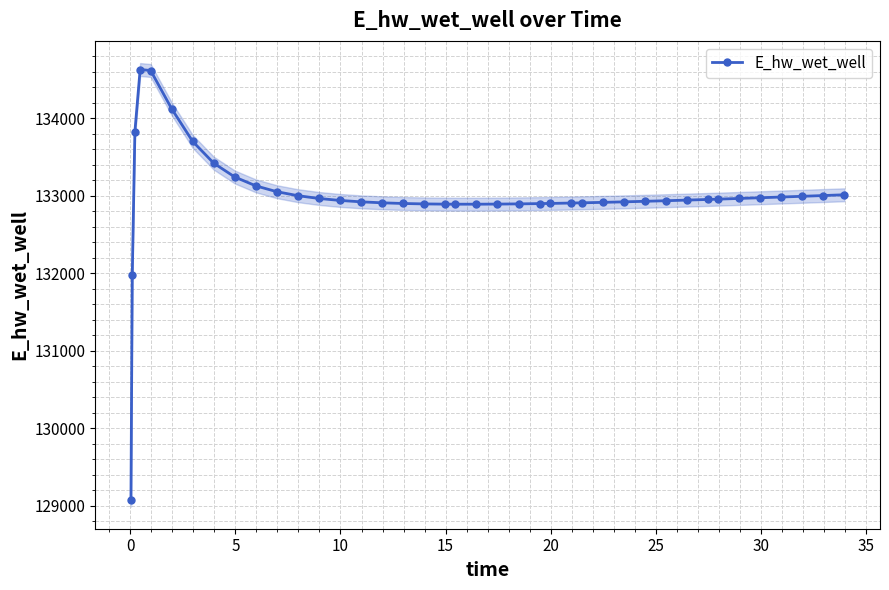

What is the smallest value displayed?

129070.3